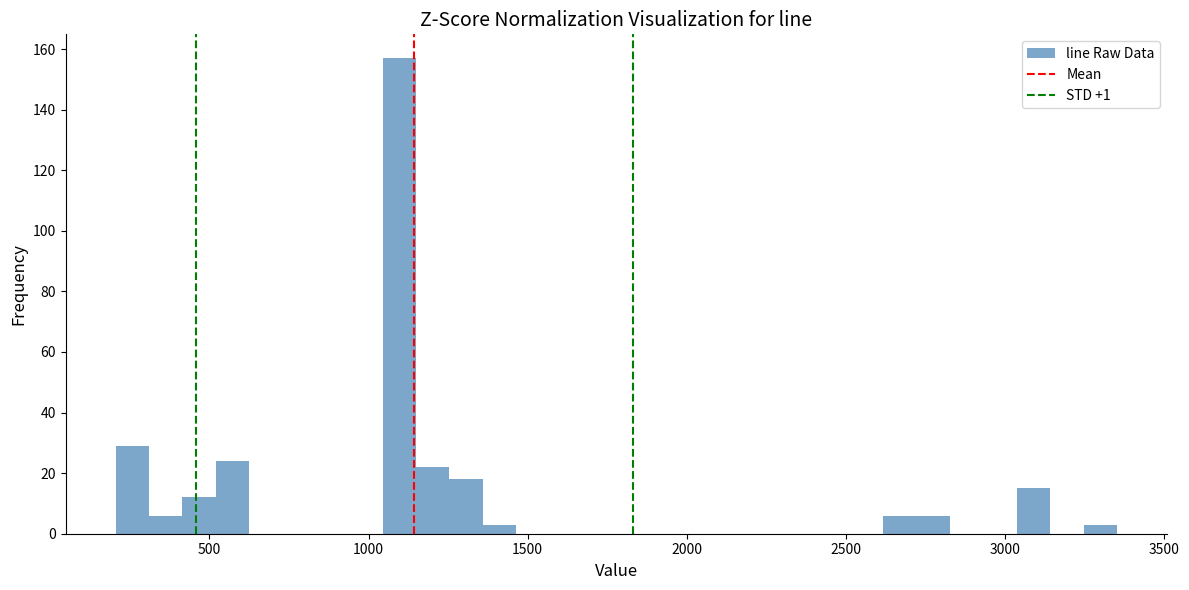

Around what value on the x-axis is the tallest bar? Give the approximate position of its centre, as read against the axis.

1100